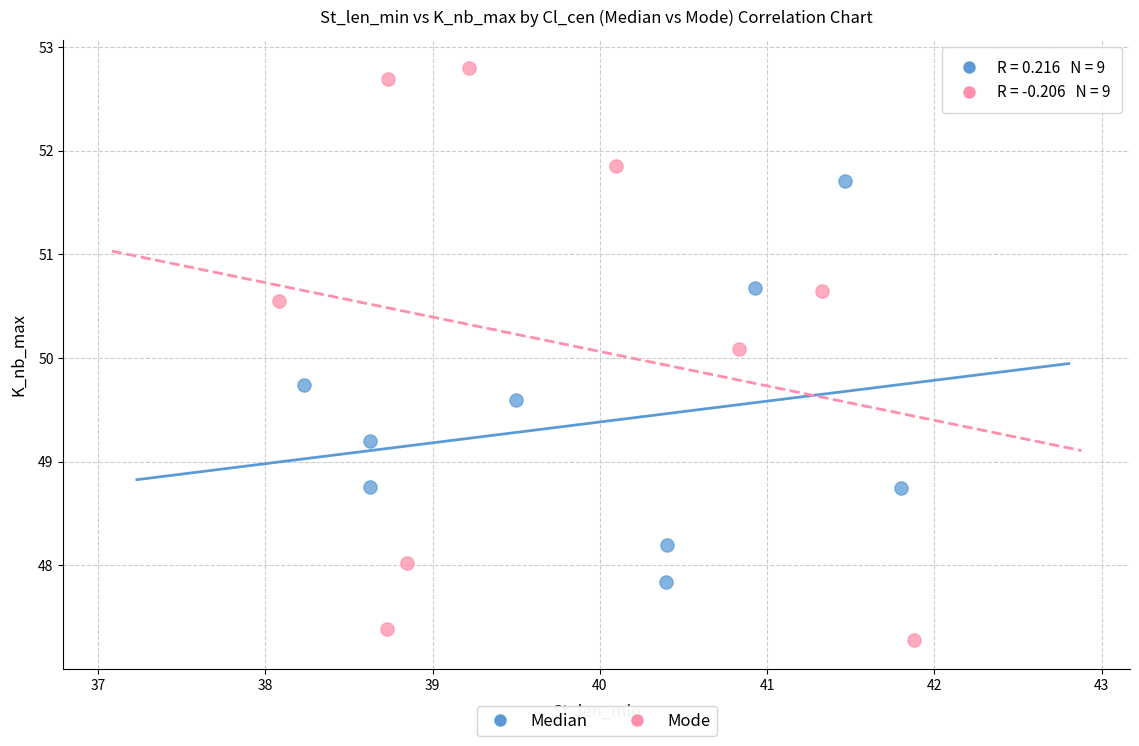

What are all the series names shown in the legend?

Median, Mode